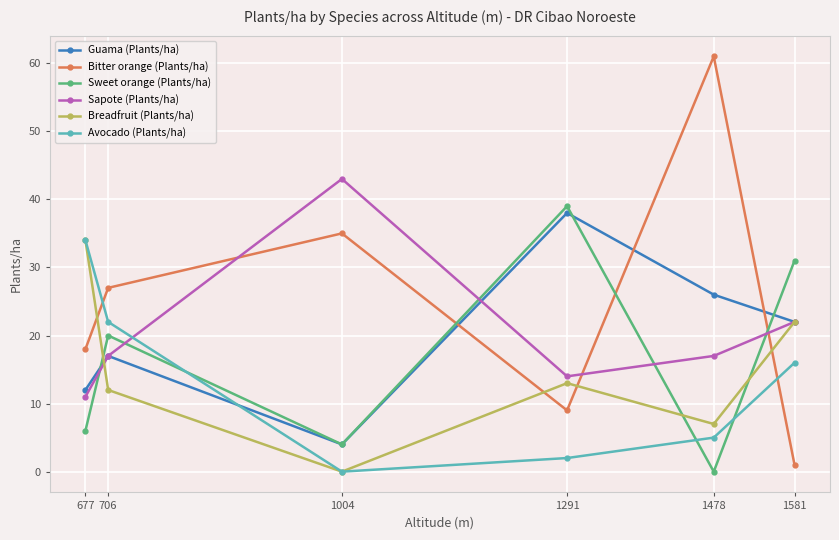

What is the sum of the Breadfruit (Plants/ha) values at 1291 and 677?

47